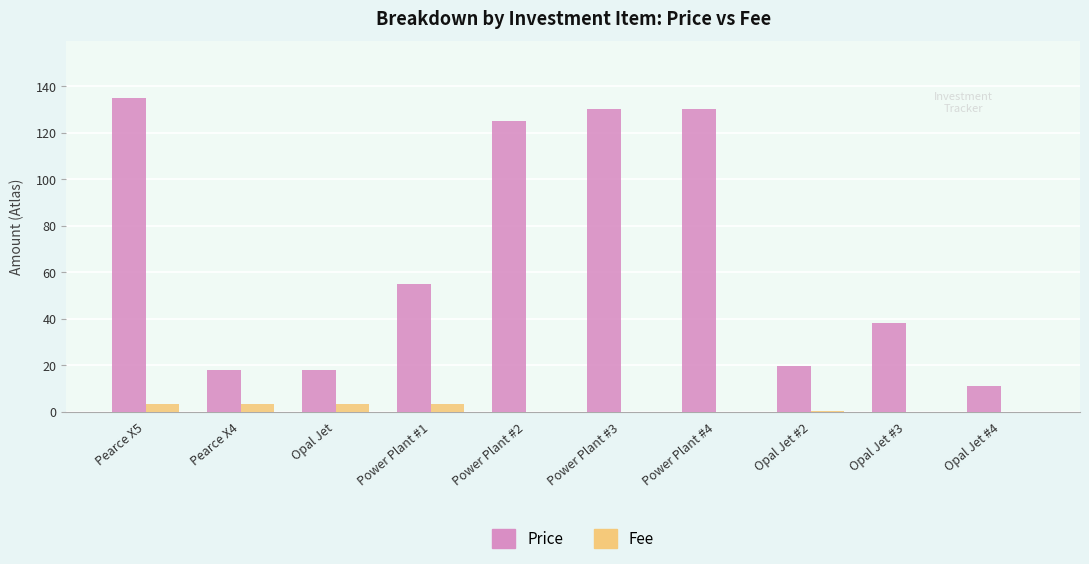

Where is Price nearest to the value 73?

Power Plant #1